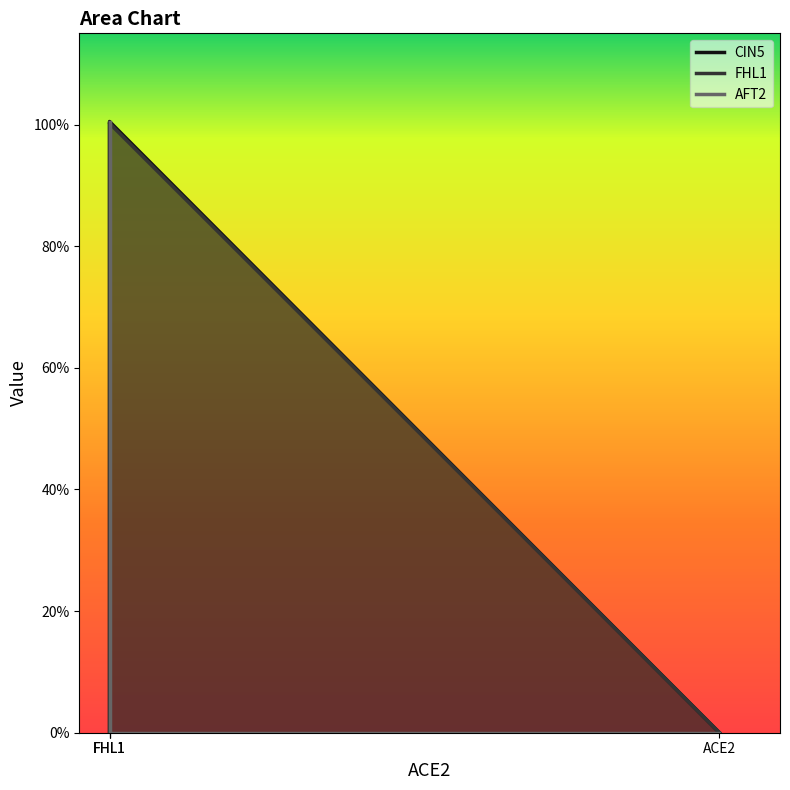

At which category is the sum across all series the highest?

FHL1